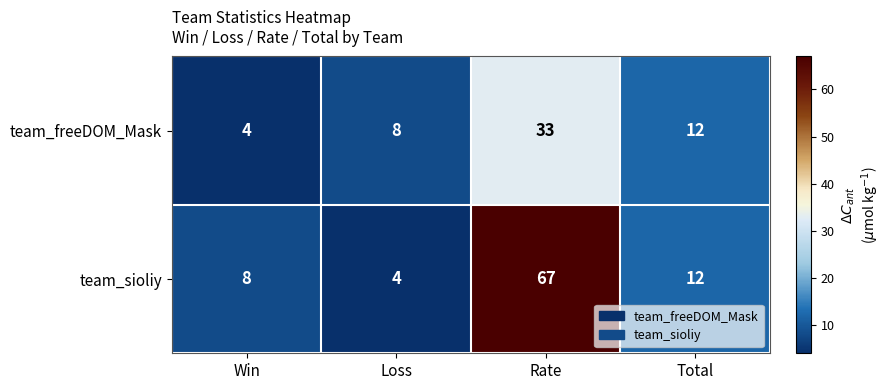

What is the difference between the team_sioliy values at Win and Loss?

4